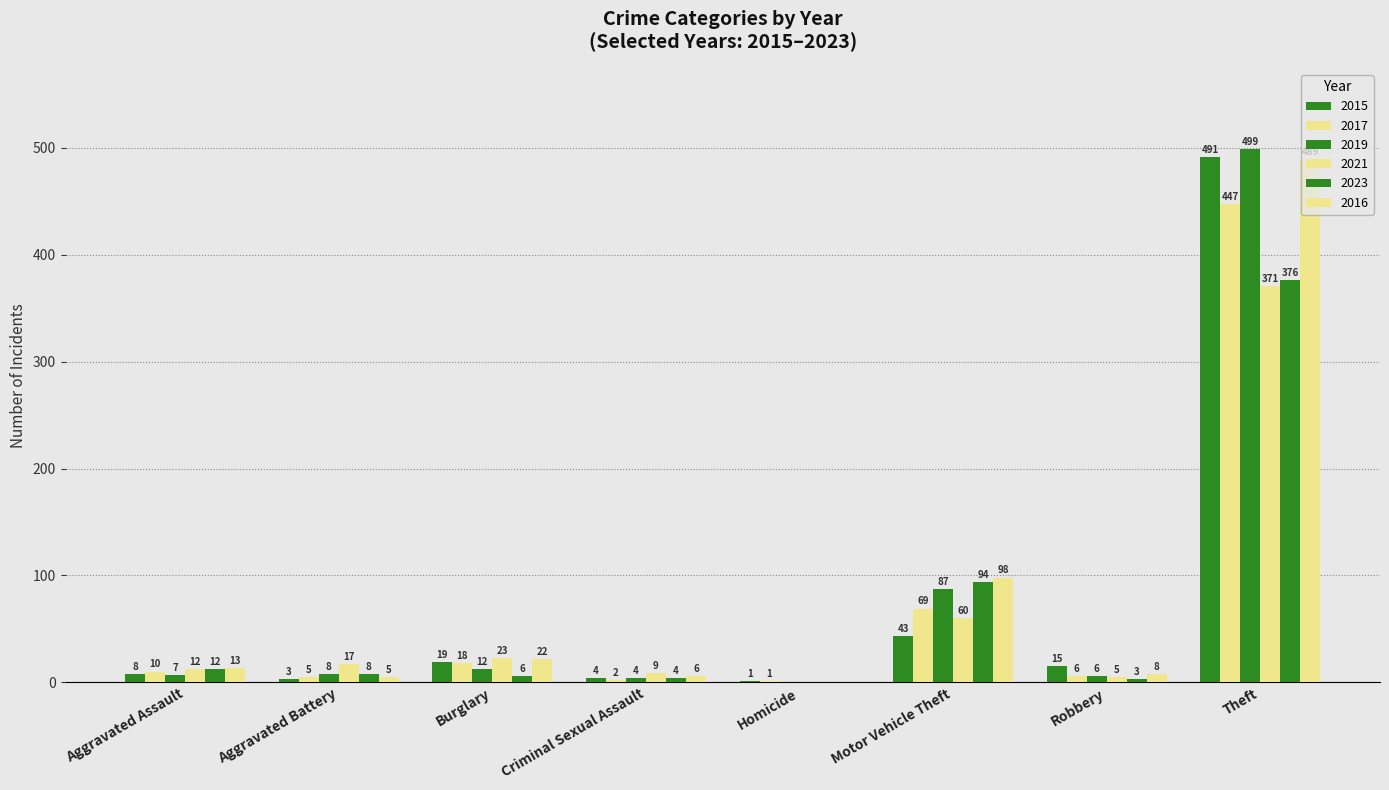

Is it true that 2016 equals 22 at Burglary?

True